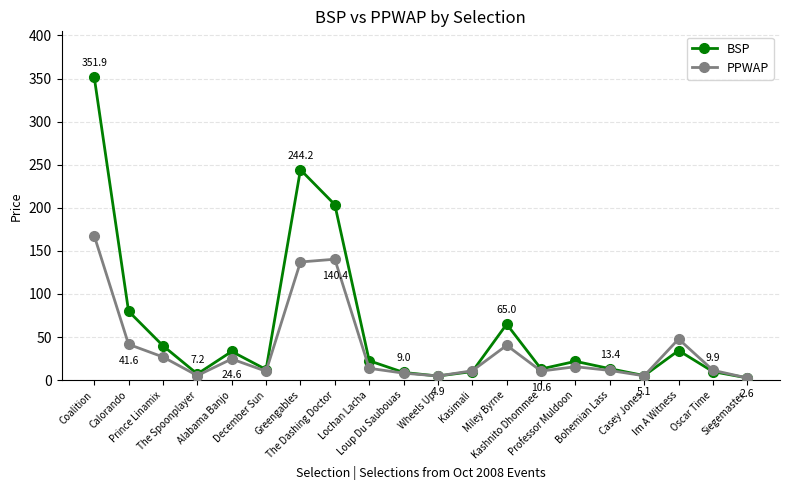

Which series has the largest total across all categories?

BSP